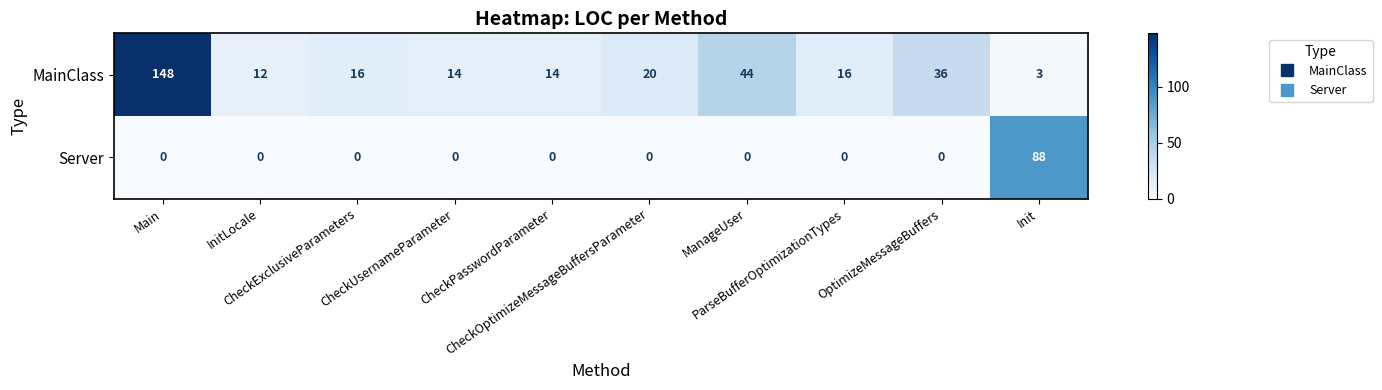

How many series are shown in this chart?

2